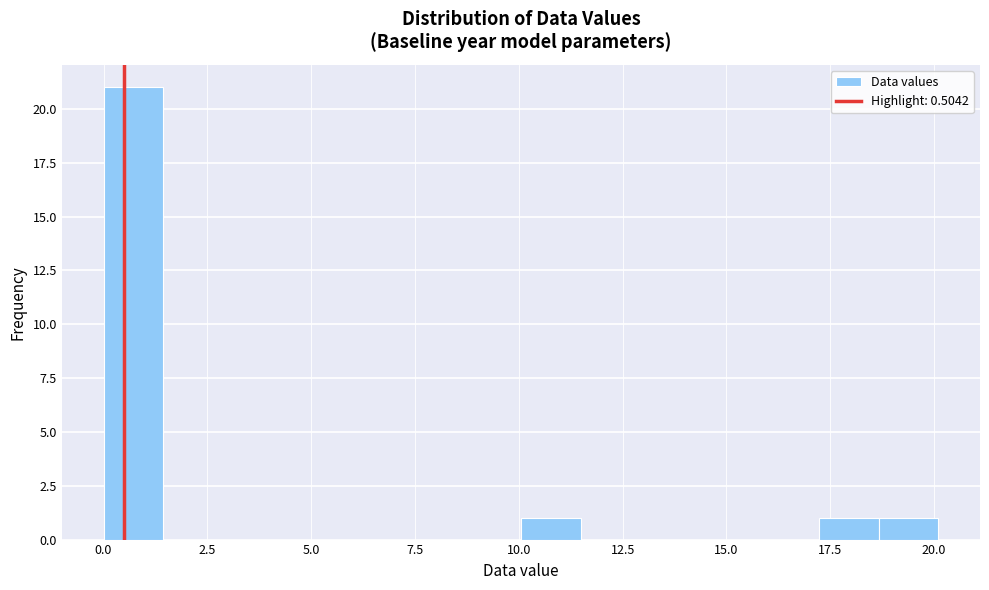

Around what value on the x-axis is the tallest bar? Give the approximate position of its centre, as read against the axis.

0.5